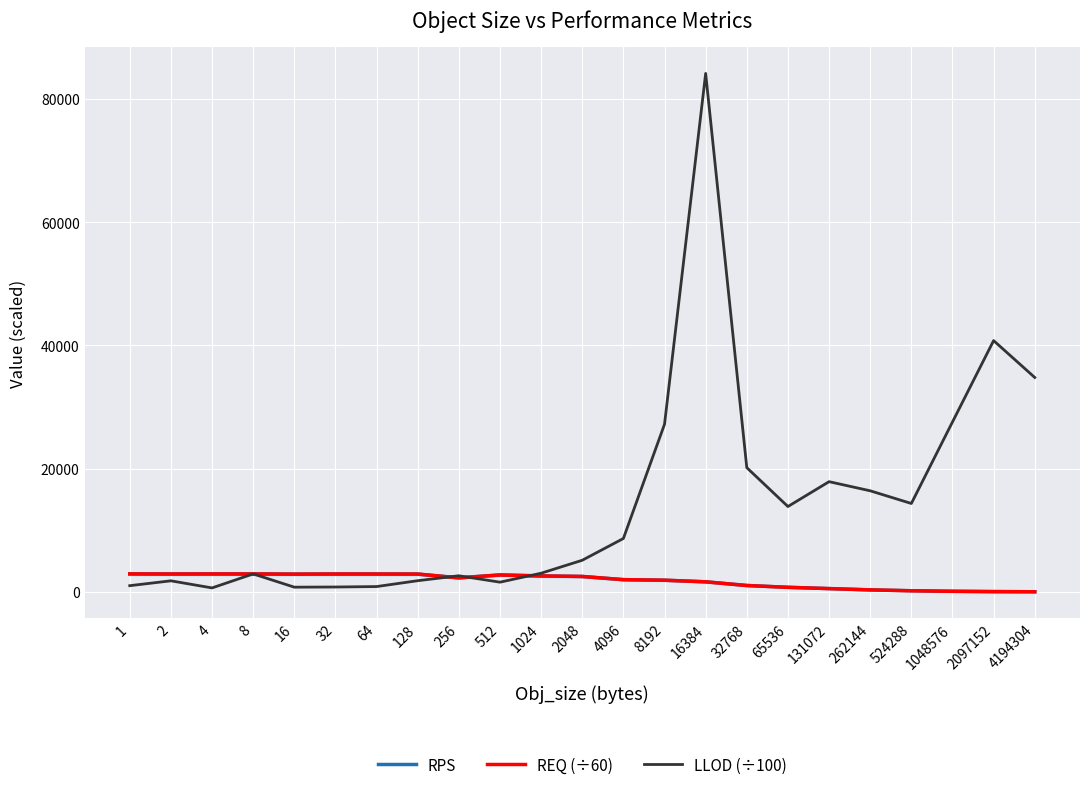

What is the difference between the LLOD (÷100) values at 1024 and 2048?

2103.6